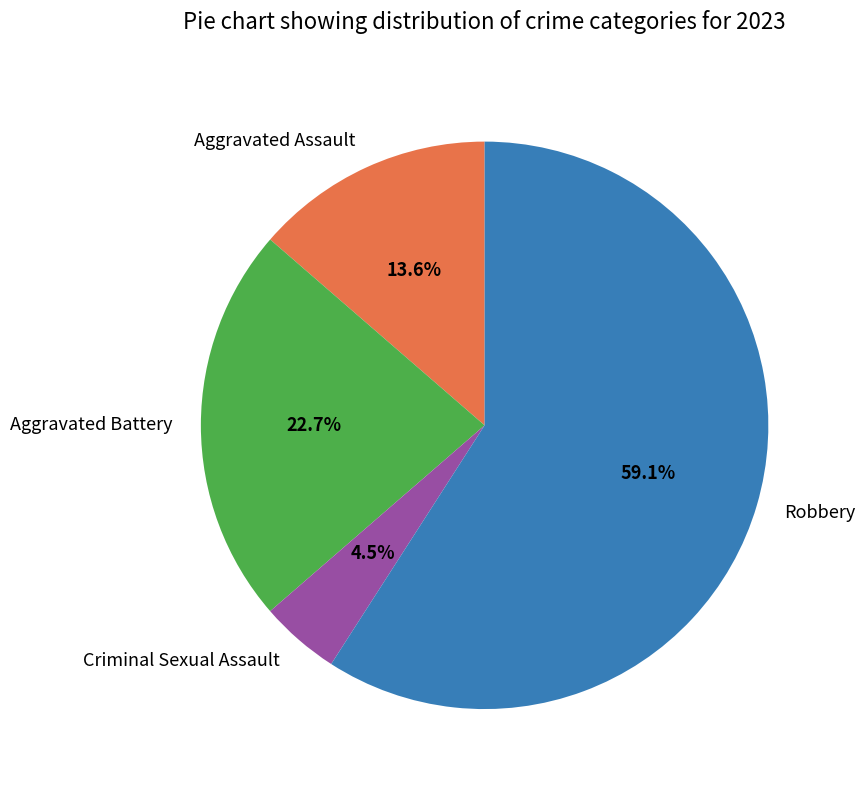

To the nearest percent, what is the combined percentage of Robbery and Criminal Sexual Assault?

64%